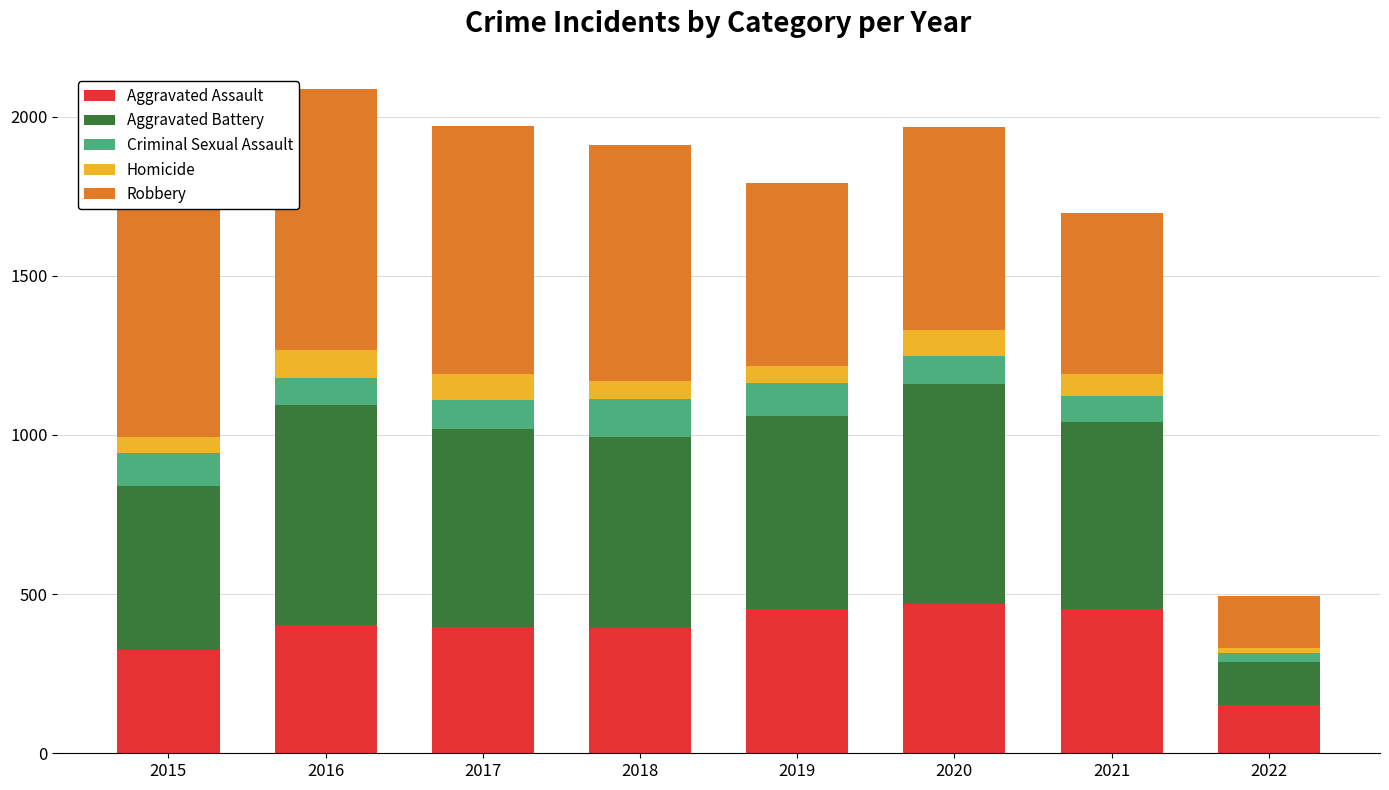

At which category is the sum across all series the highest?

2016